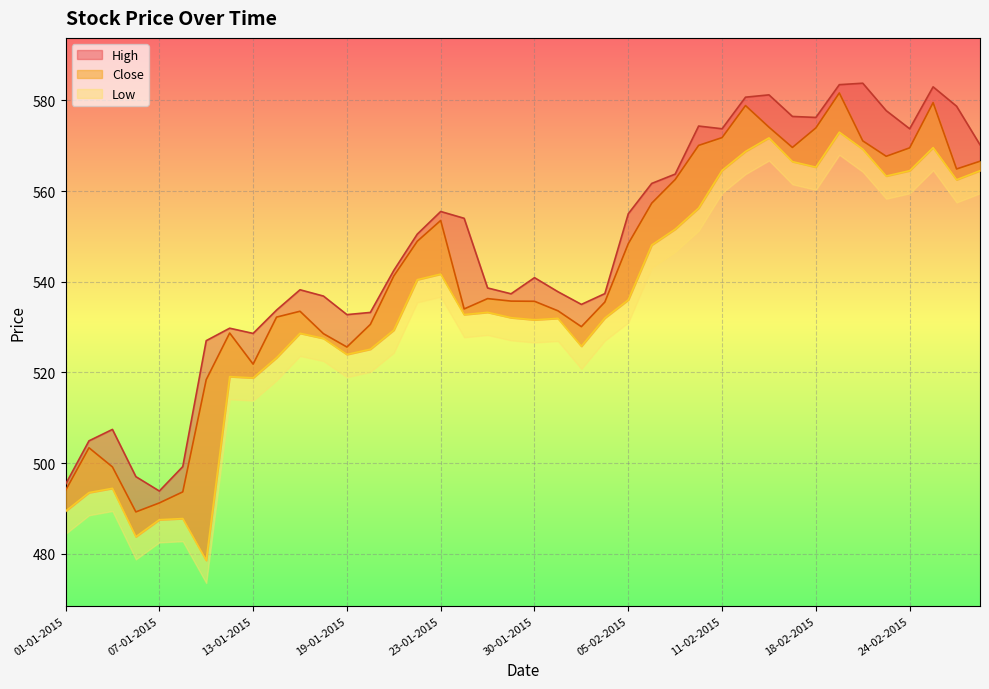

True or false: Low has a value of 350.2 at 27-02-2015.

False